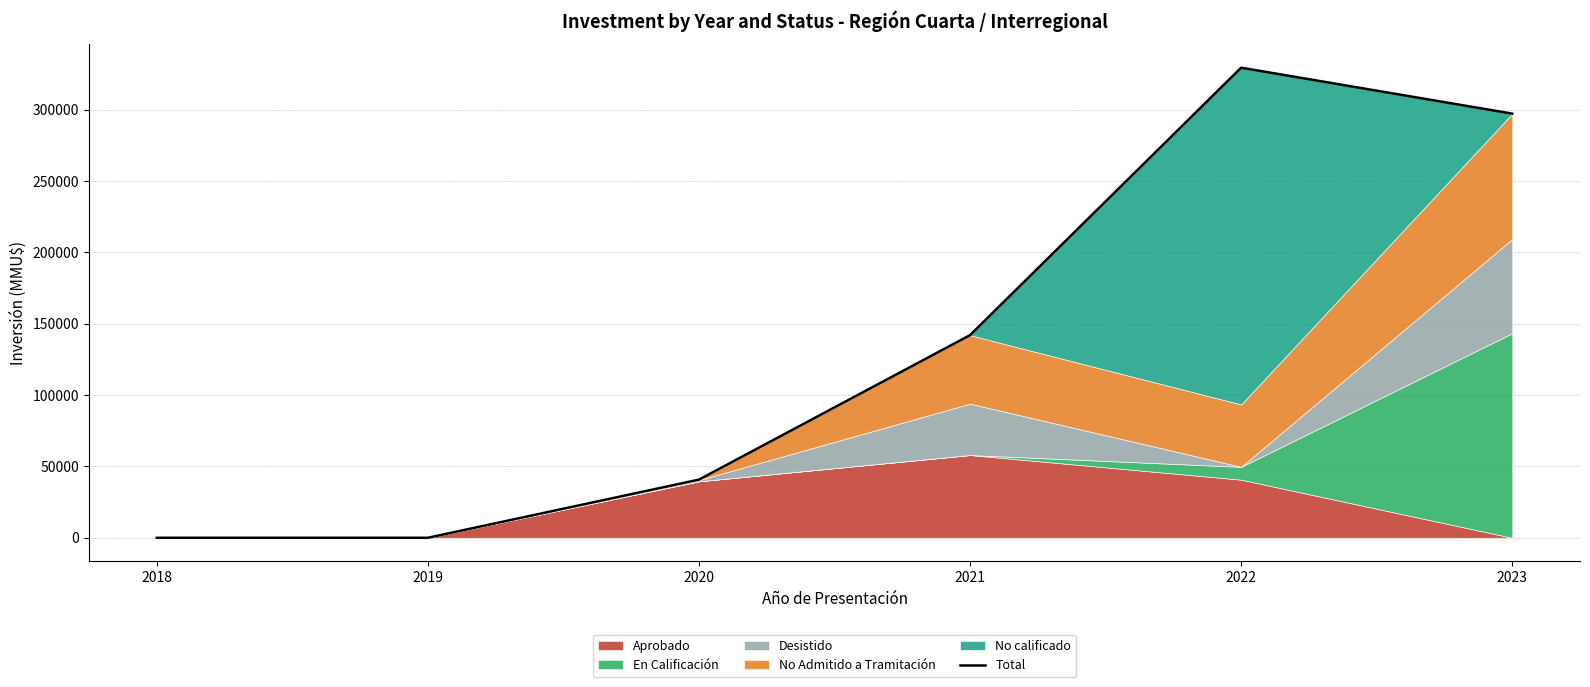

The value of Total at 2021 is 142000. True or false?

True